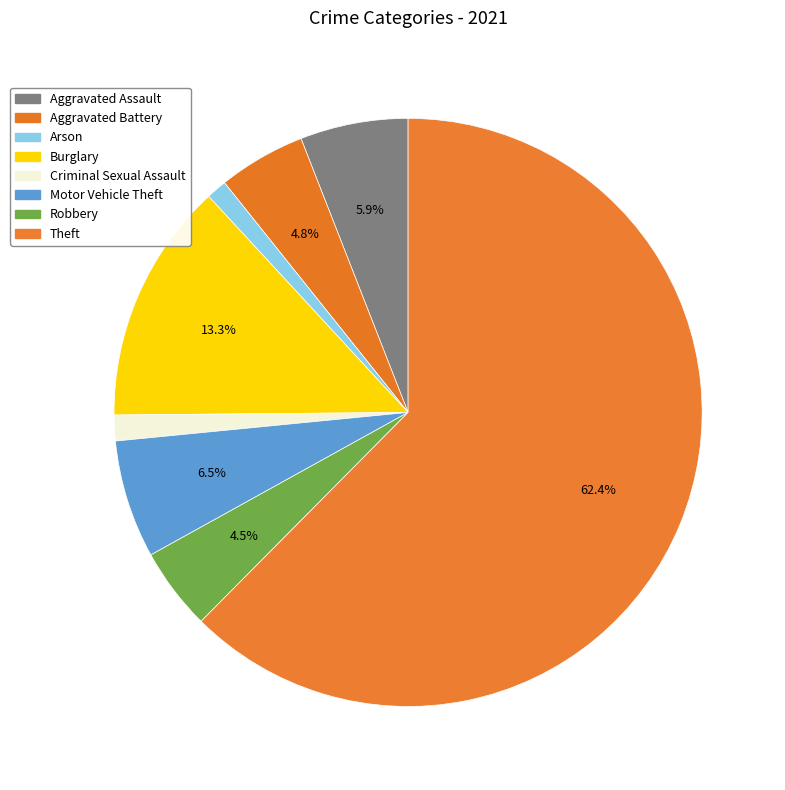

How many slices are in this pie chart?

8